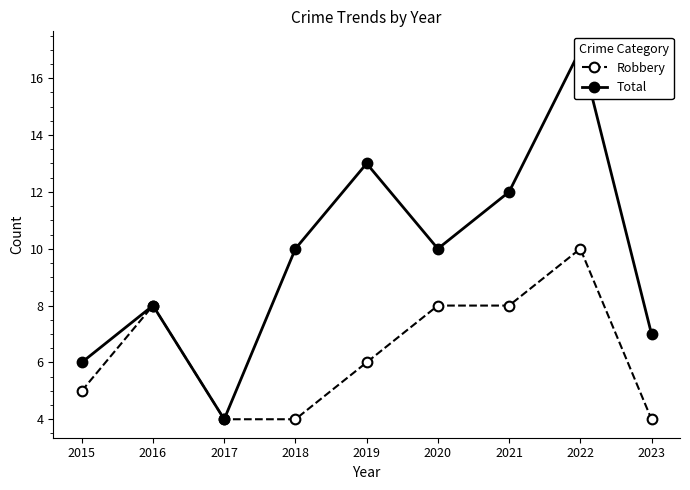

The Robbery series shows 17 at 2022. True or false?

False